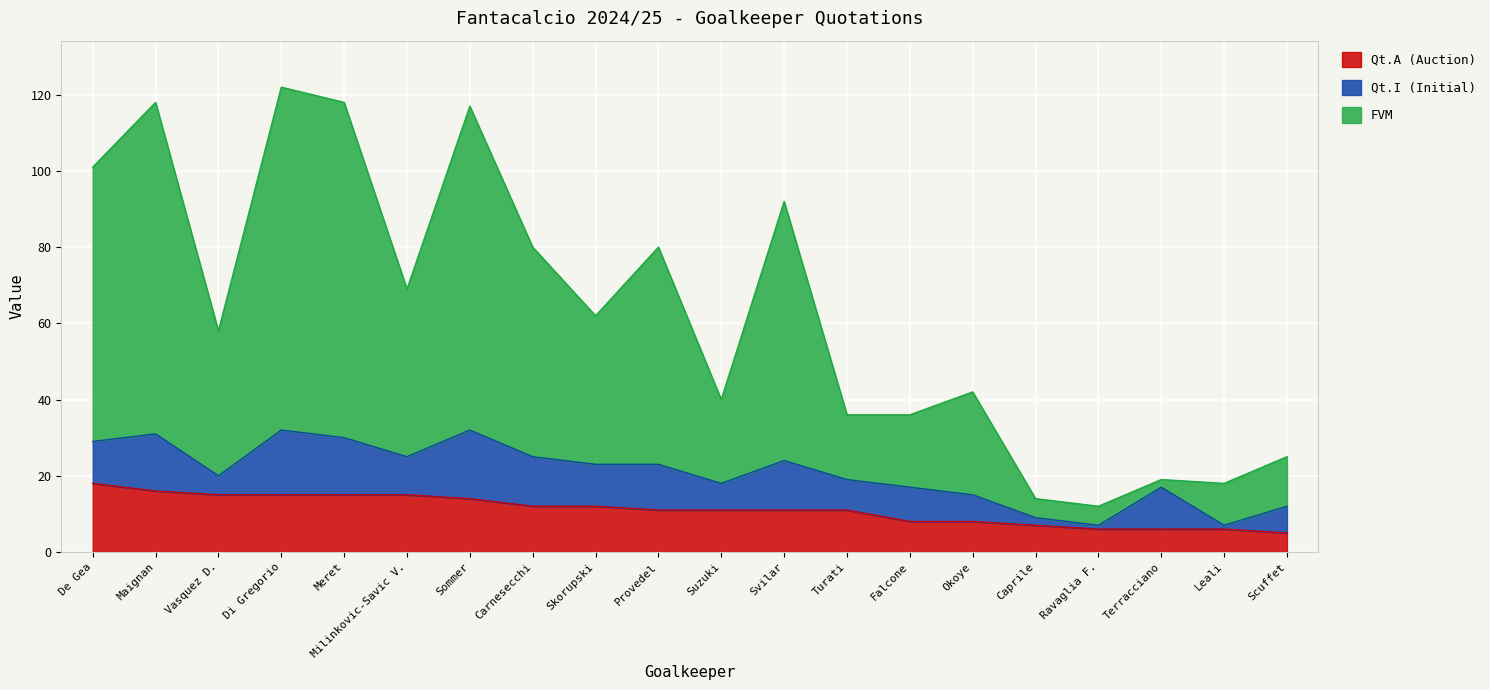

Between Ravaglia F. and Sommer, which is larger?

Sommer